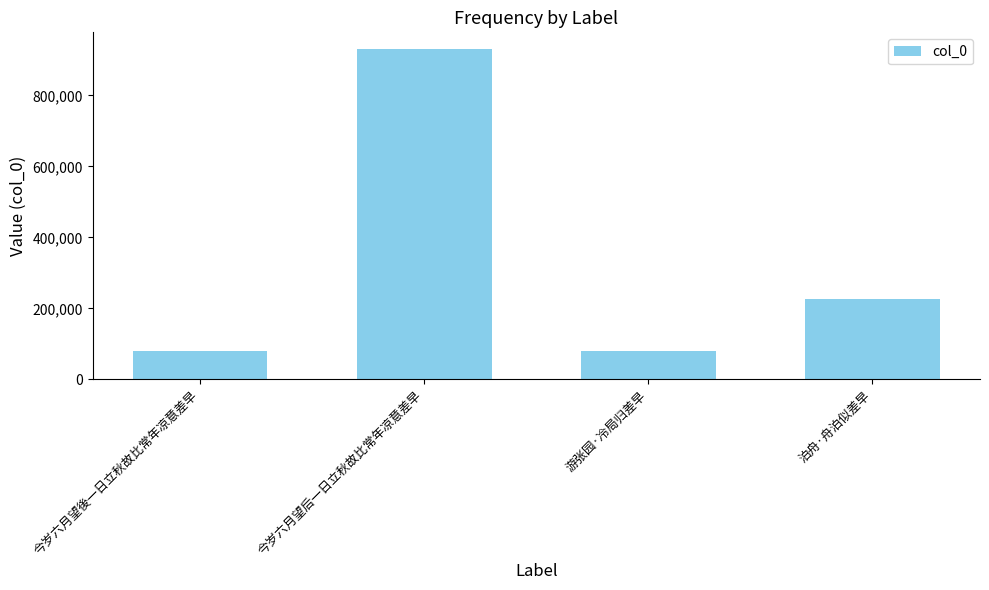

What is the label of the 3rd bar from the right?

今岁六月望后一日立秋故比常年凉意差早